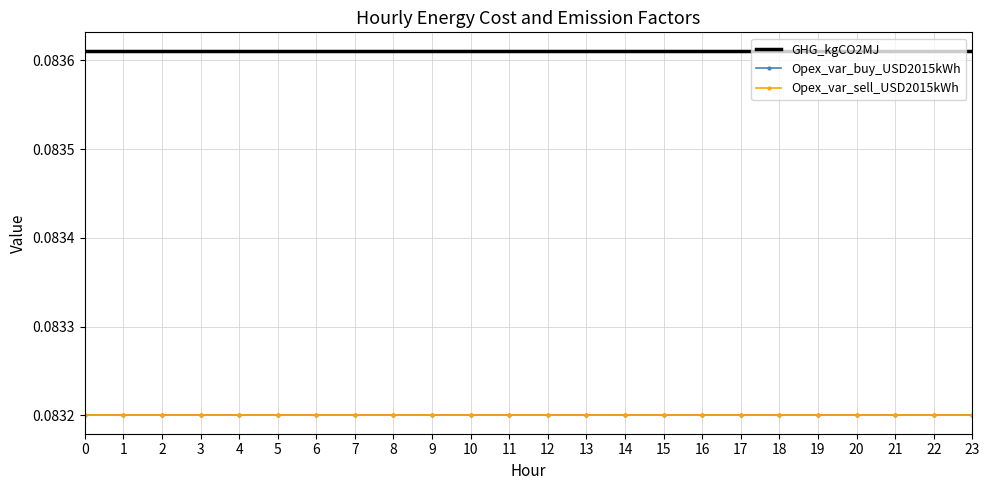

True or false: Opex_var_sell_USD2015kWh and Opex_var_buy_USD2015kWh intersect in this chart.

False